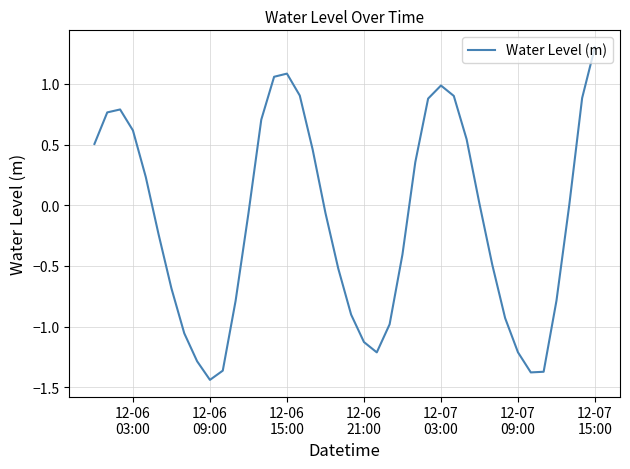

What is the greatest value displayed?

1.3